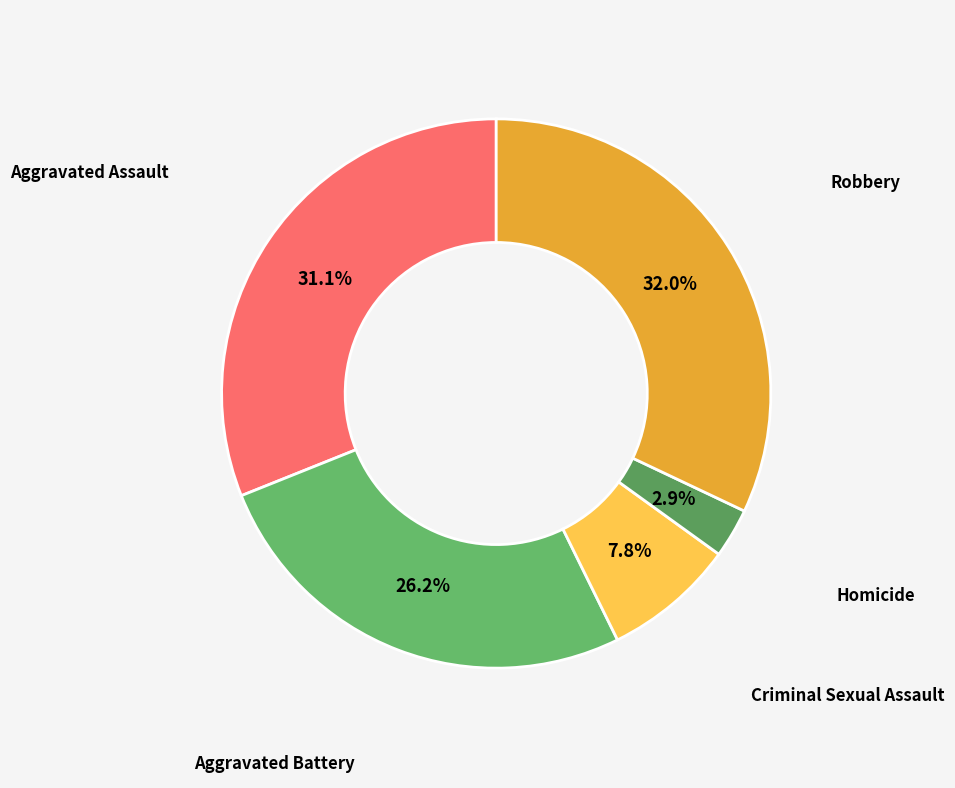

To the nearest percent, what portion does Homicide represent?

3%